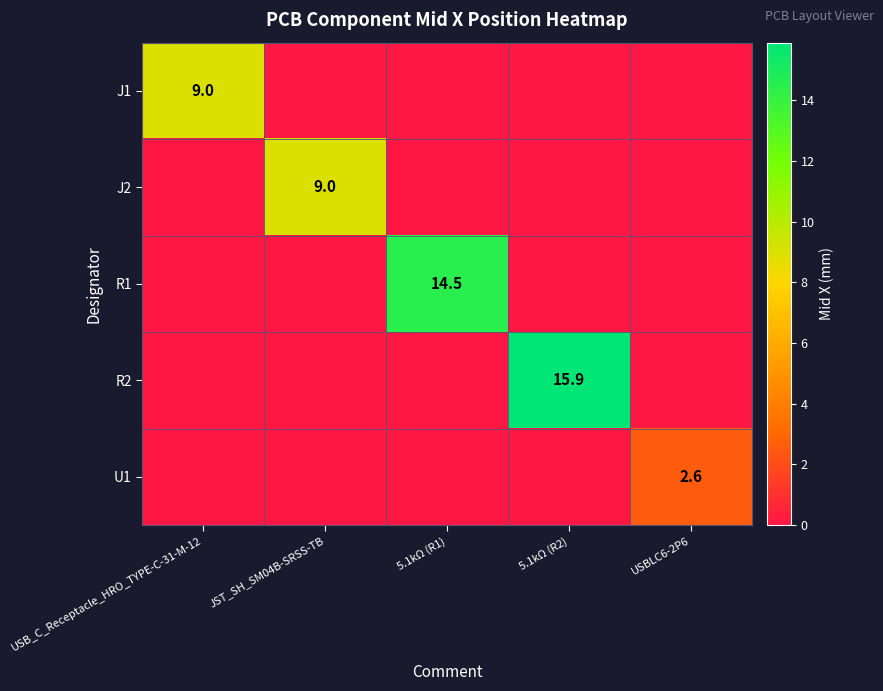

True or false: R2 has a value of 0.0 at JST_SH_SM04B-SRSS-TB.

True